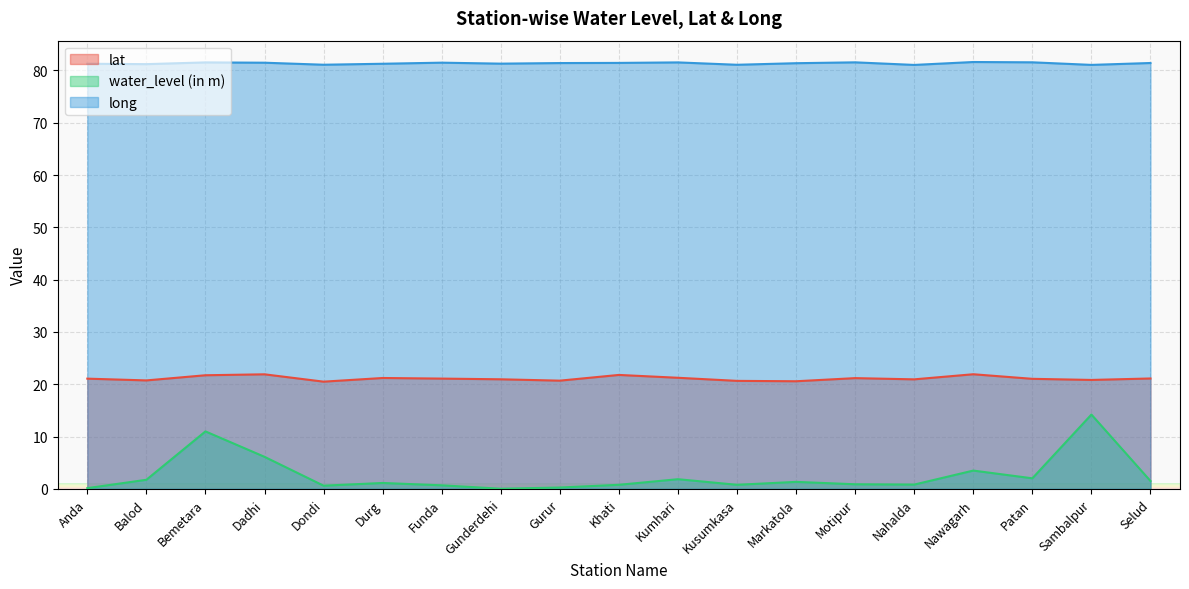

Which series changed the most between Khati and Selud?

water_level (in m)